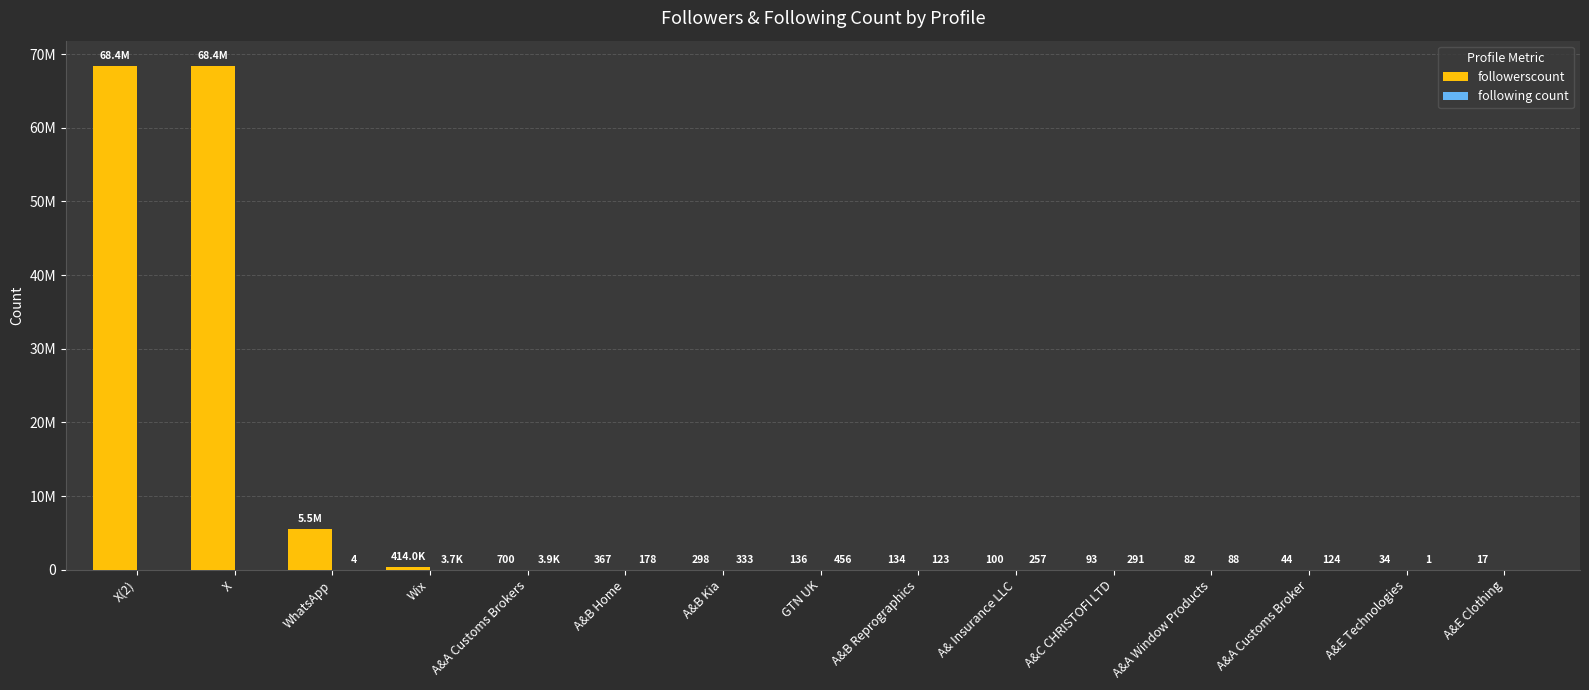

Are the bars horizontal?

No